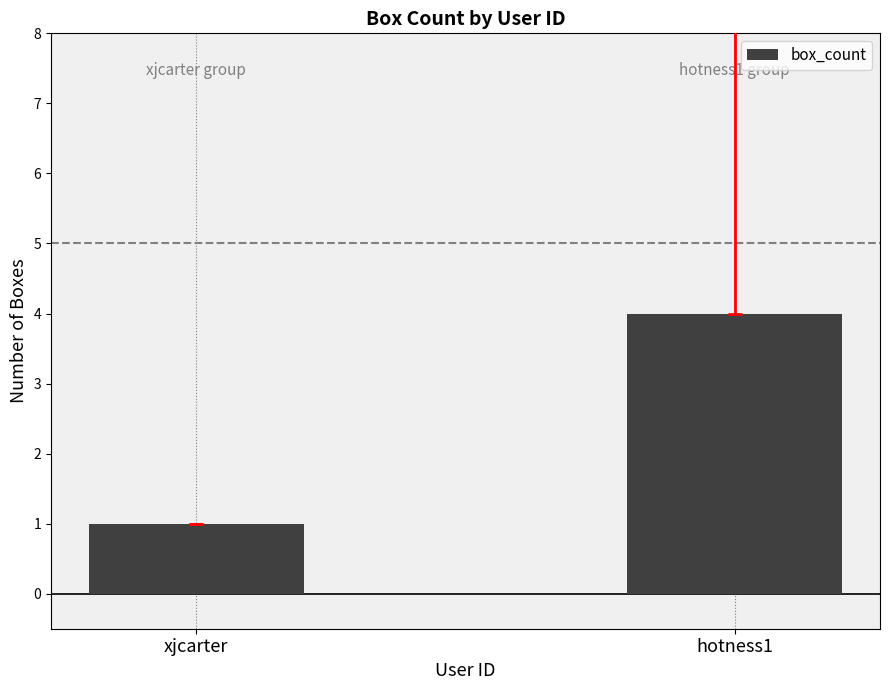

What is the value of the 1st bar from the left?

1